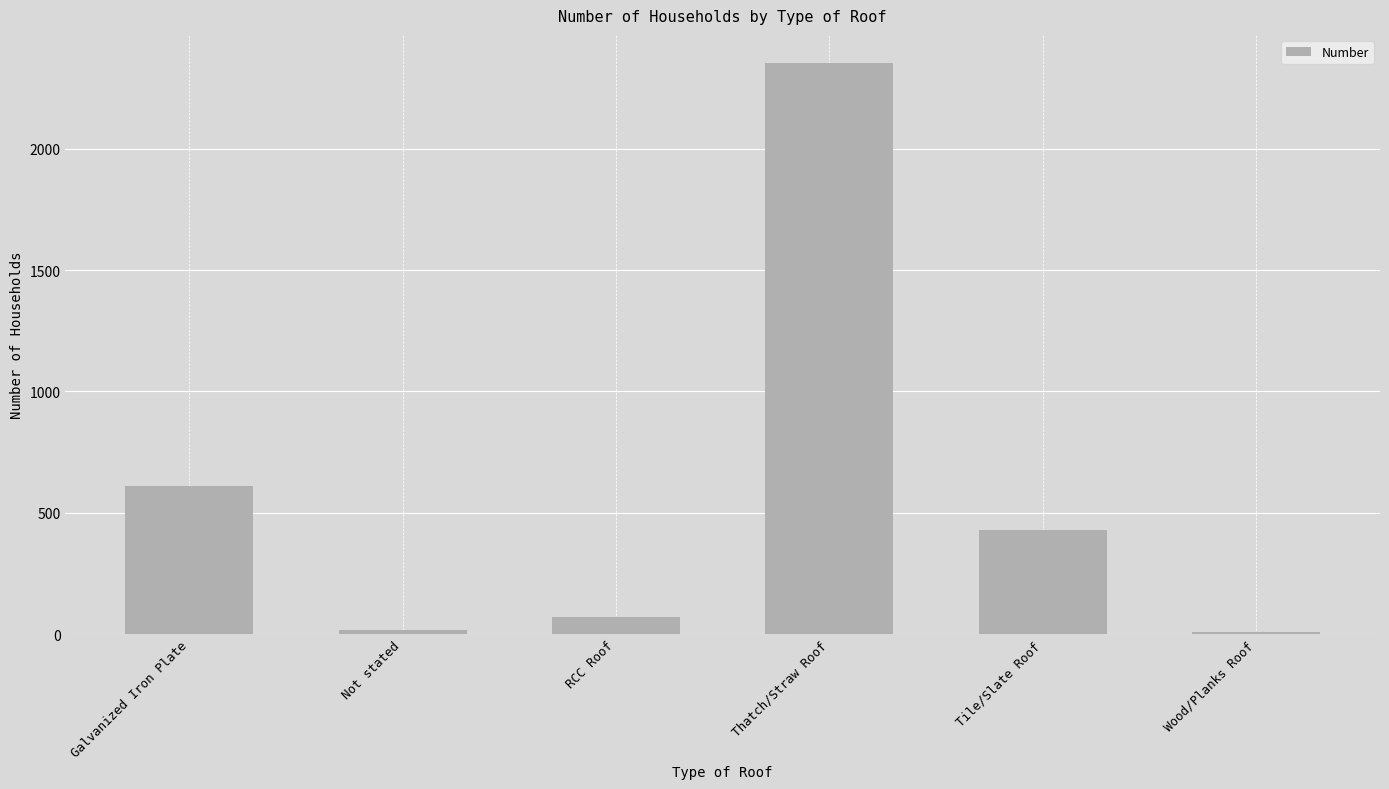

Where is the data nearest to the value 1179?

Galvanized Iron Plate